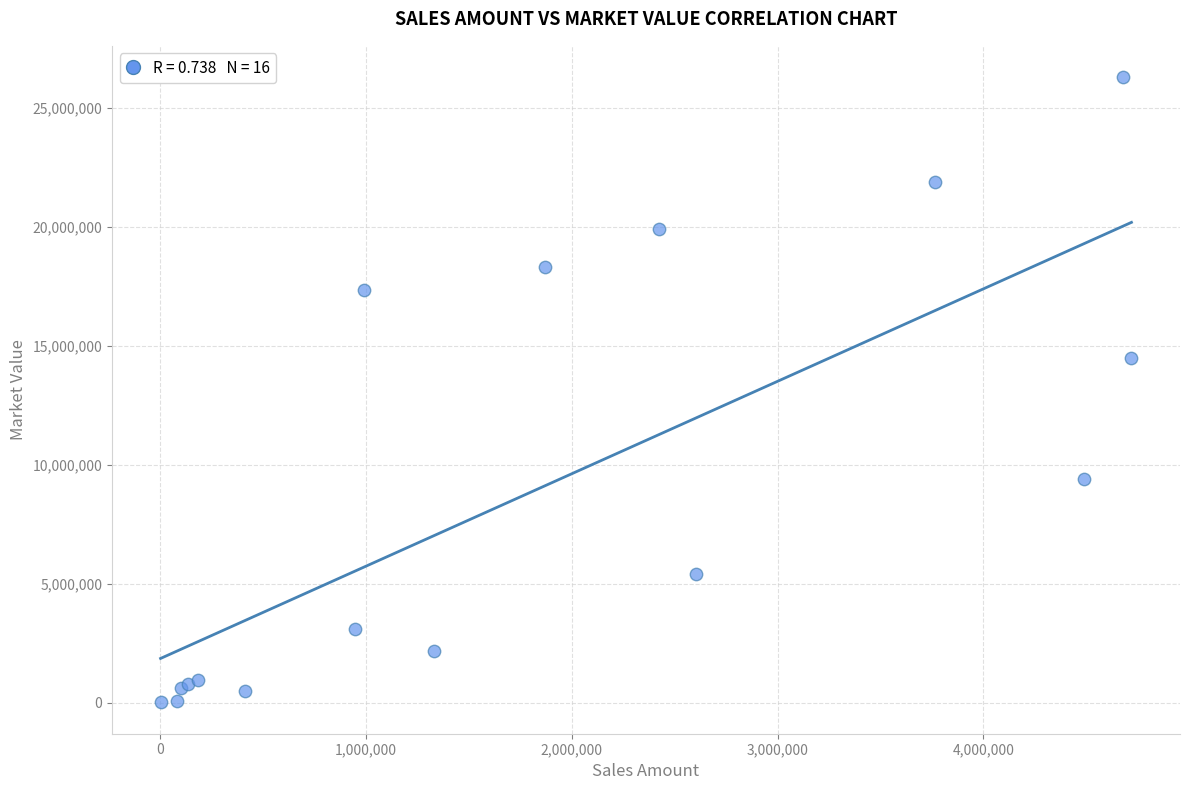

What Y value in the scatter plot is closest to 13144854?

14461754.1